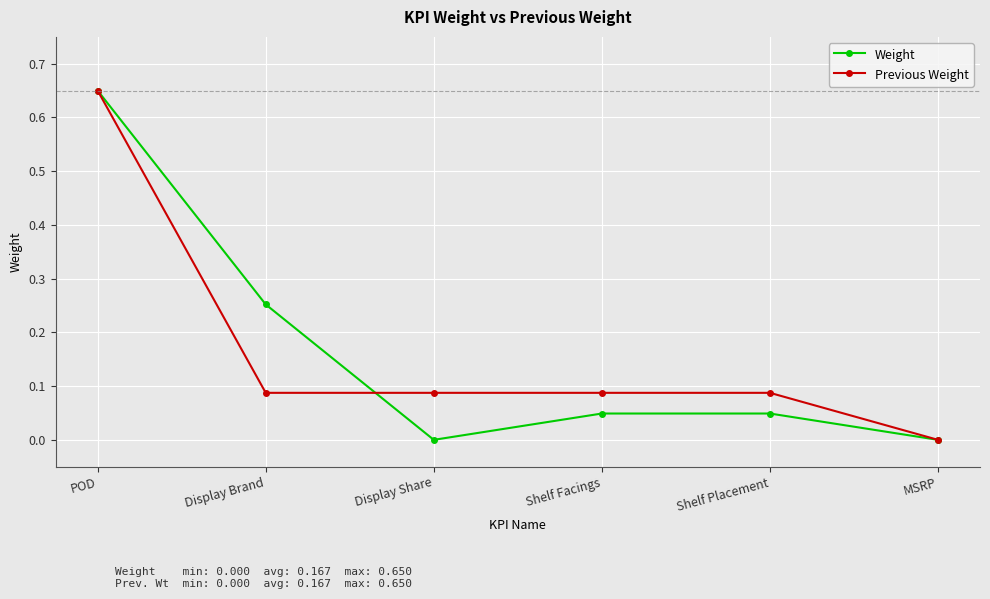

At which category is the sum across all series the highest?

POD